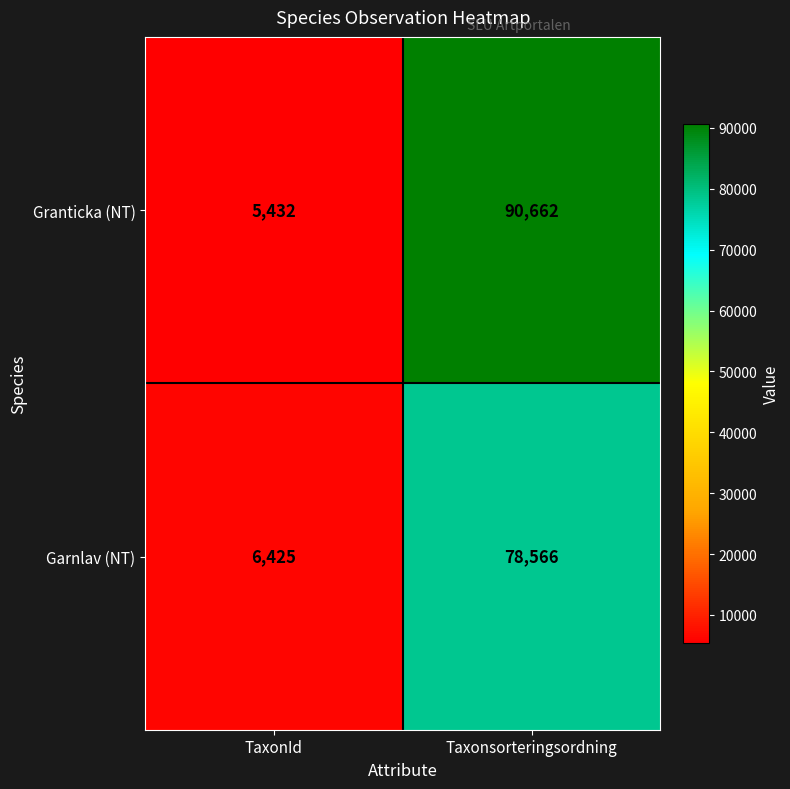

Which series has the widest spread of values?

Granticka (NT)